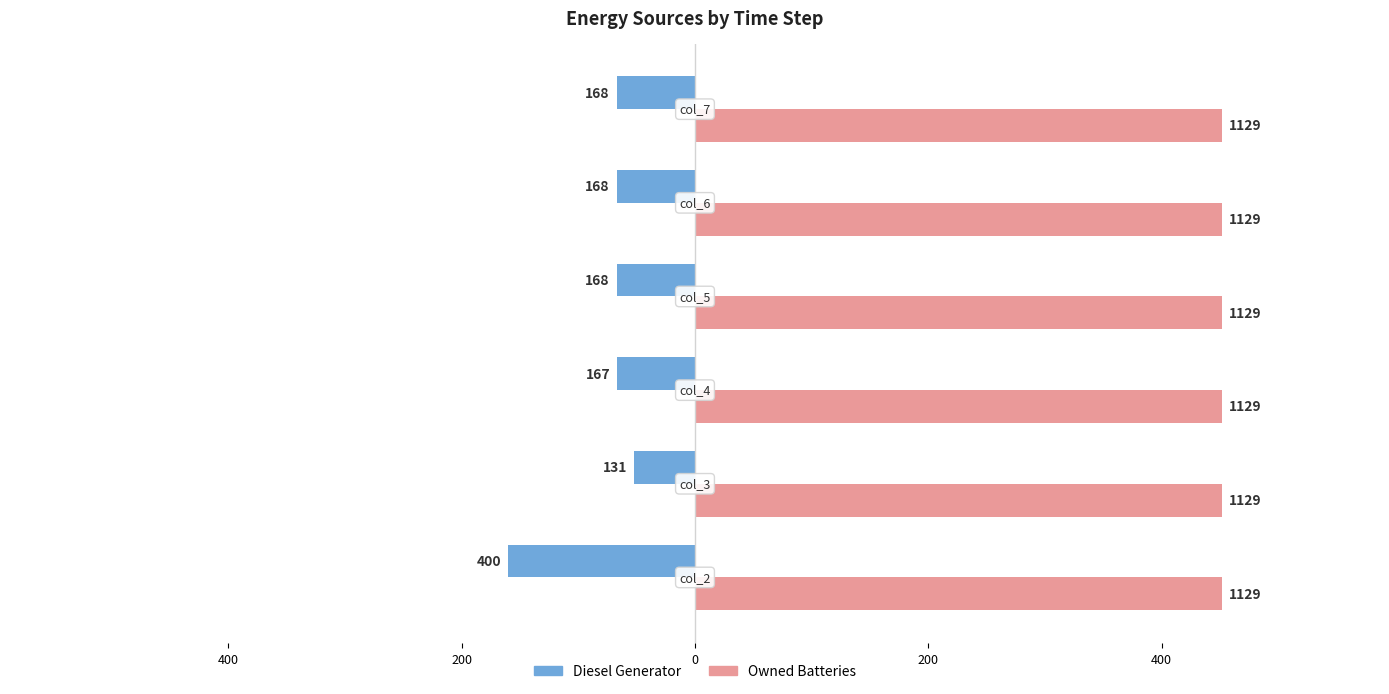

What are all the series names shown in the legend?

Diesel Generator, Owned Batteries